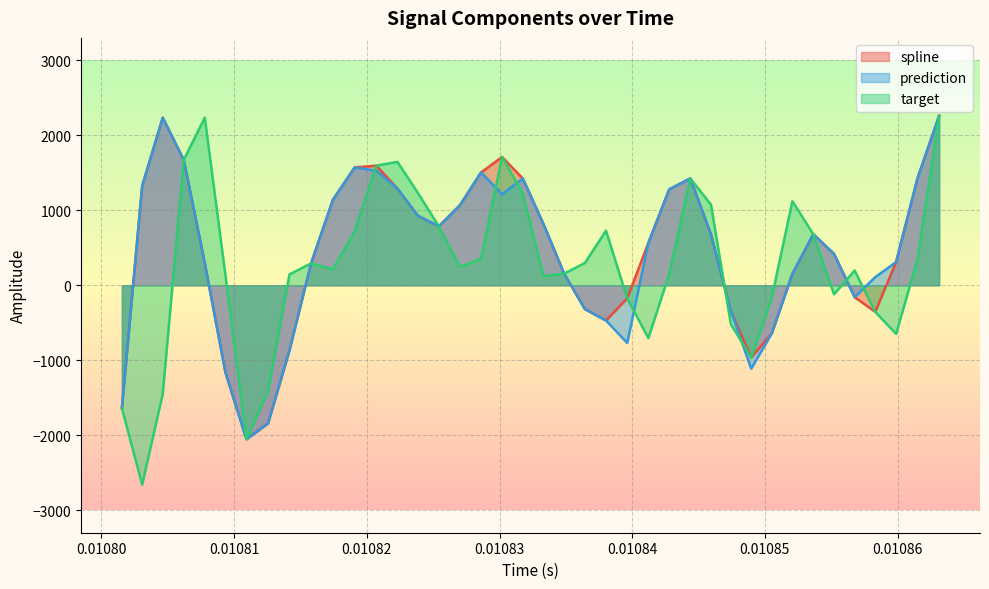

Count the number of categories in the chart.

40